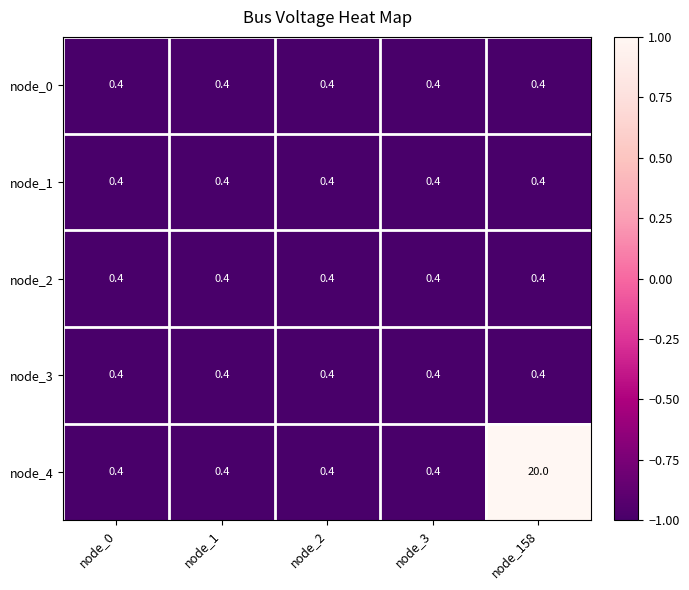

What is the minimum value for node_4?

0.4